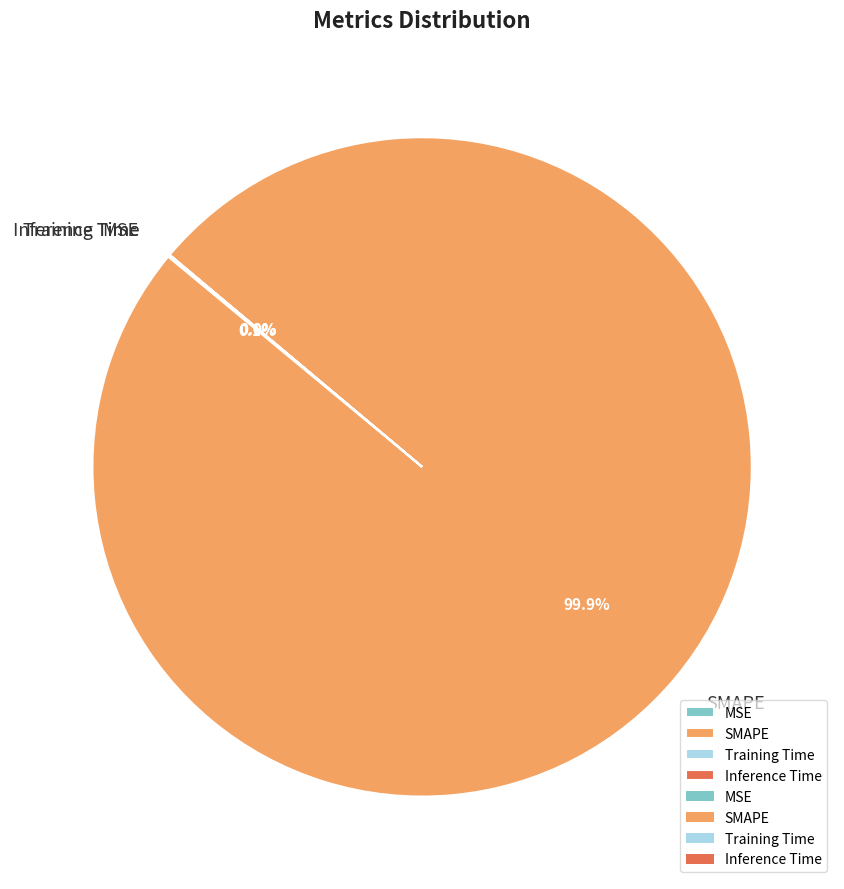

Does SMAPE represent more than half of the total?

Yes